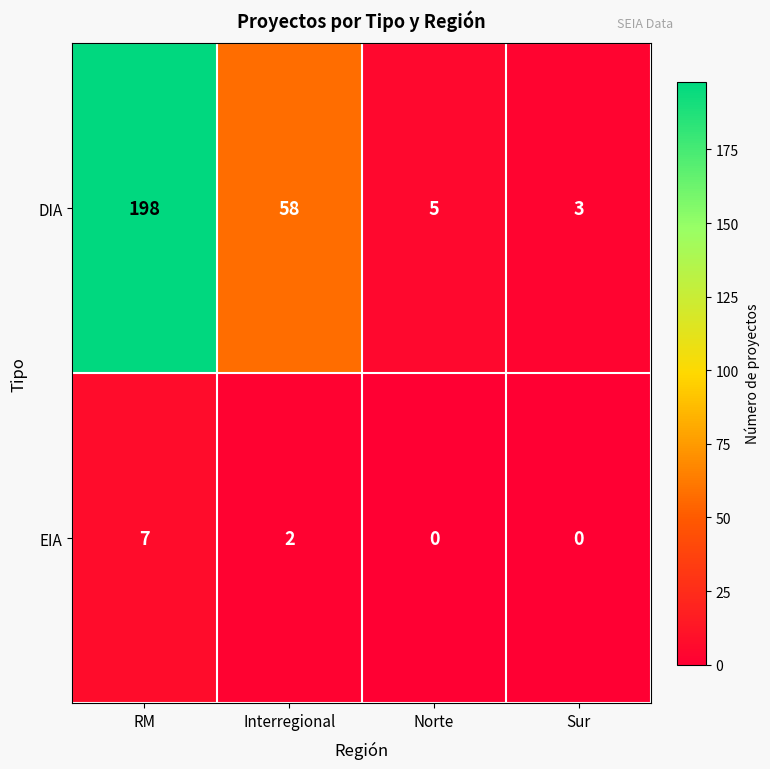

Count the EIA values in the range 0 to 7.

4